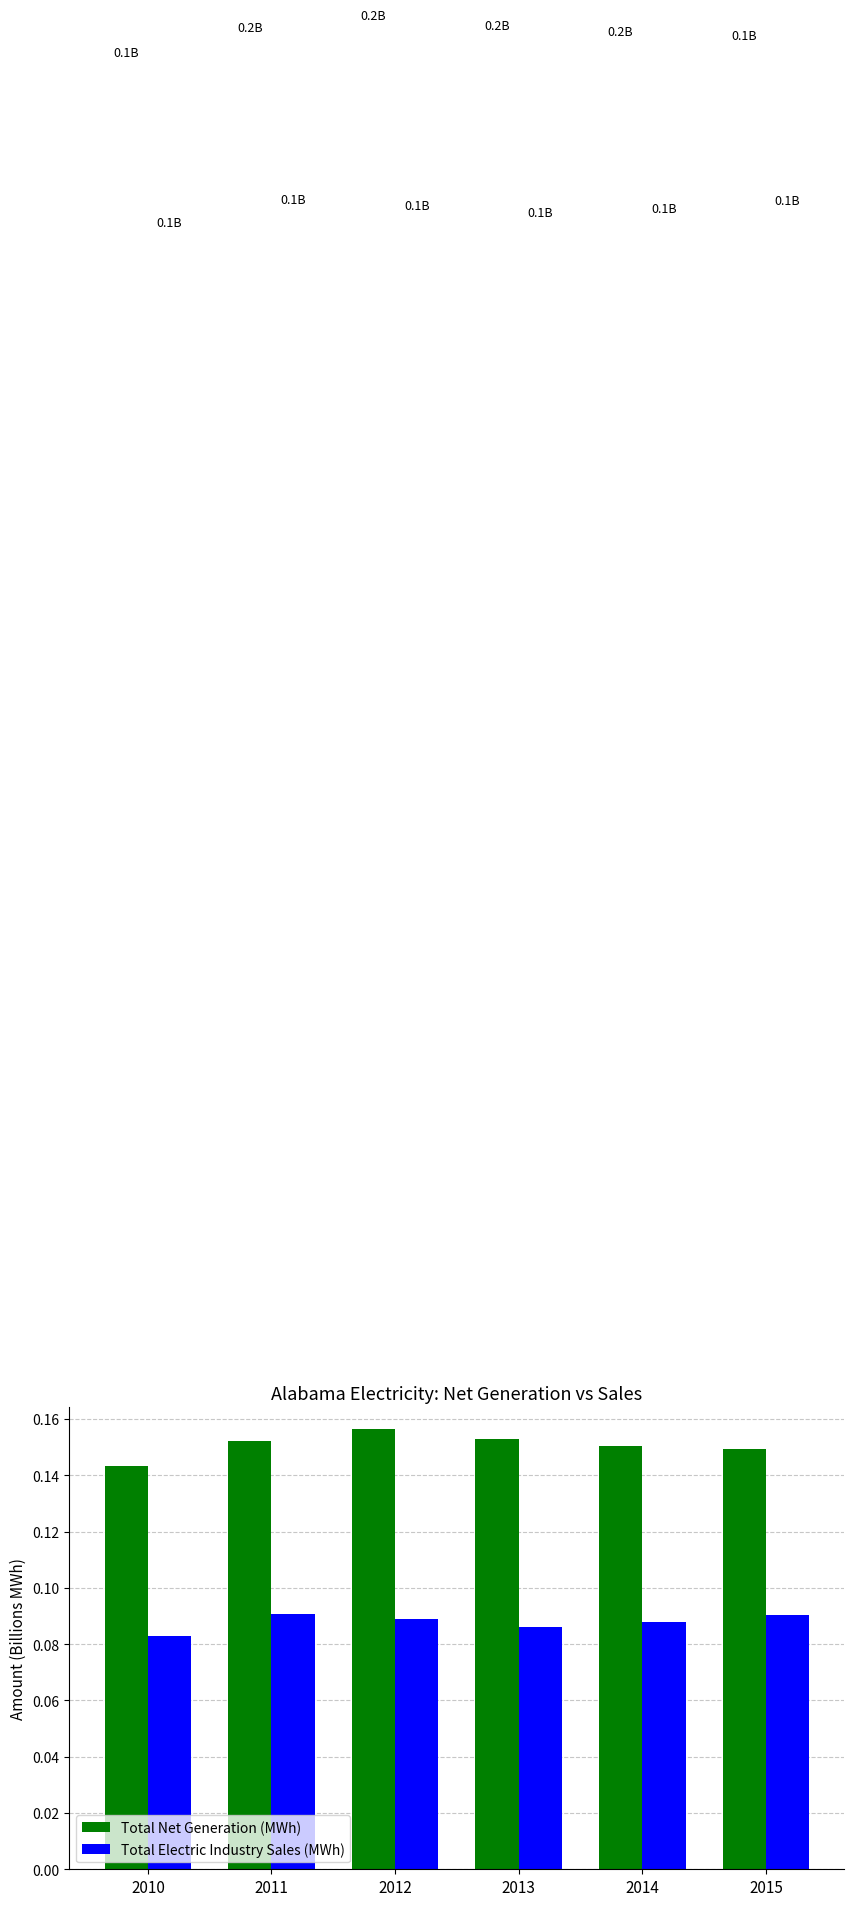

At how many categories does at least one series exceed 0?

6